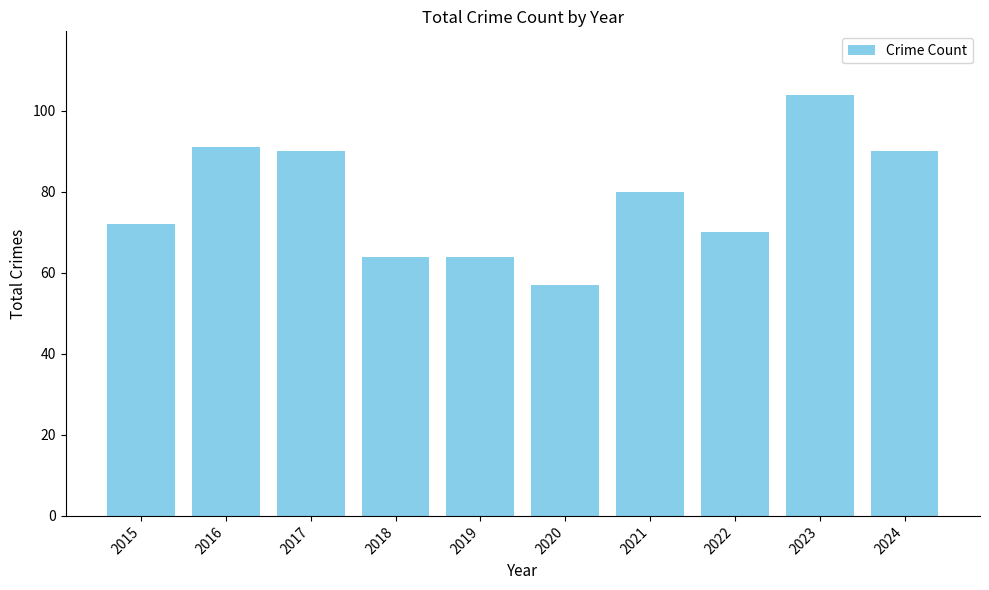

How many bars are there in total?

10